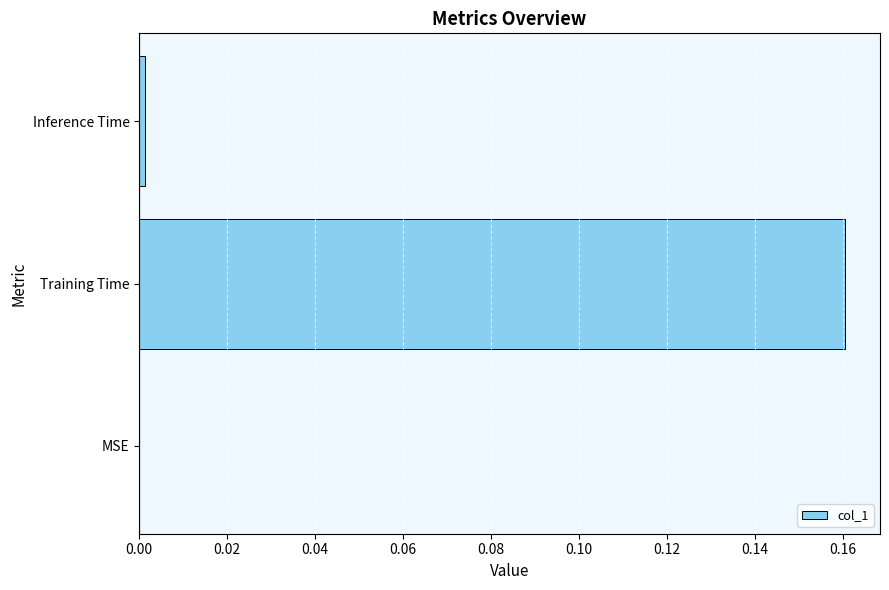

At which category does the chart reach its peak across all series?

Training Time